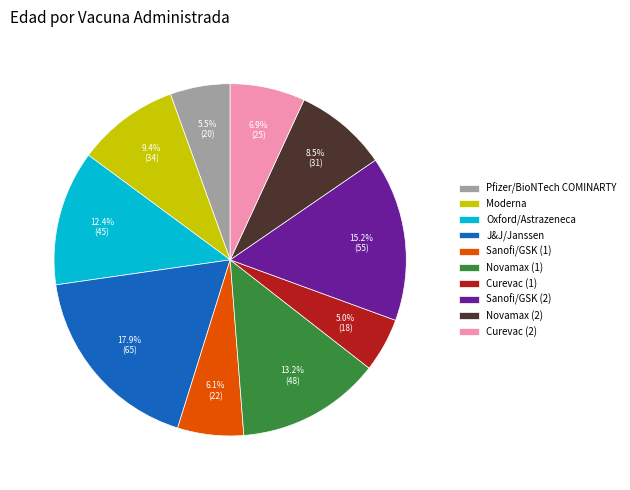

Which category has the smallest portion of the pie?

Curevac (1)